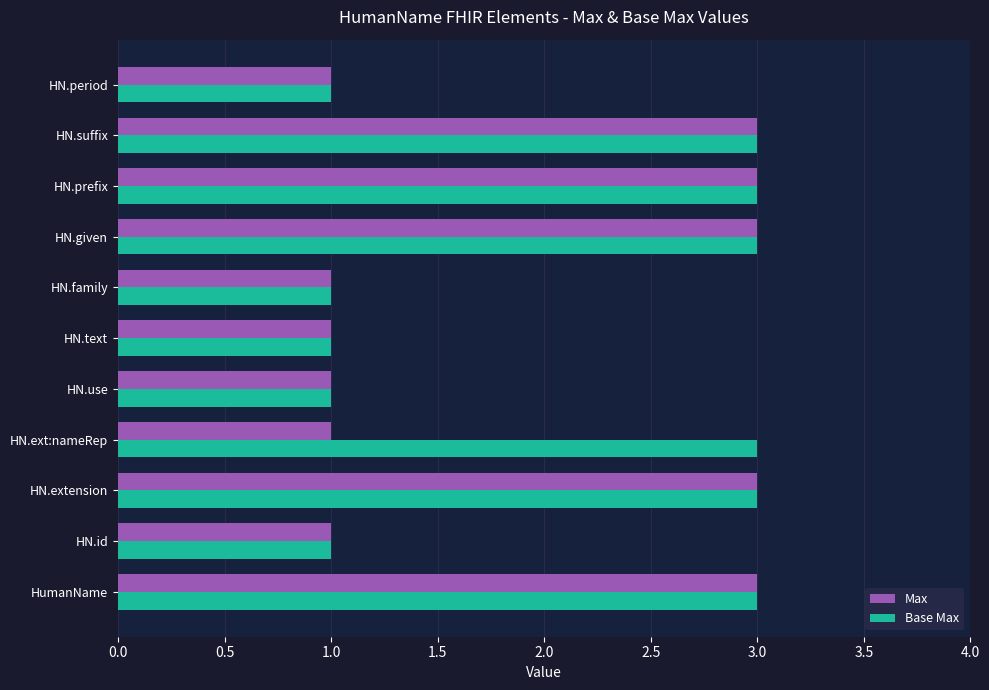

What is the maximum value for Max?

3